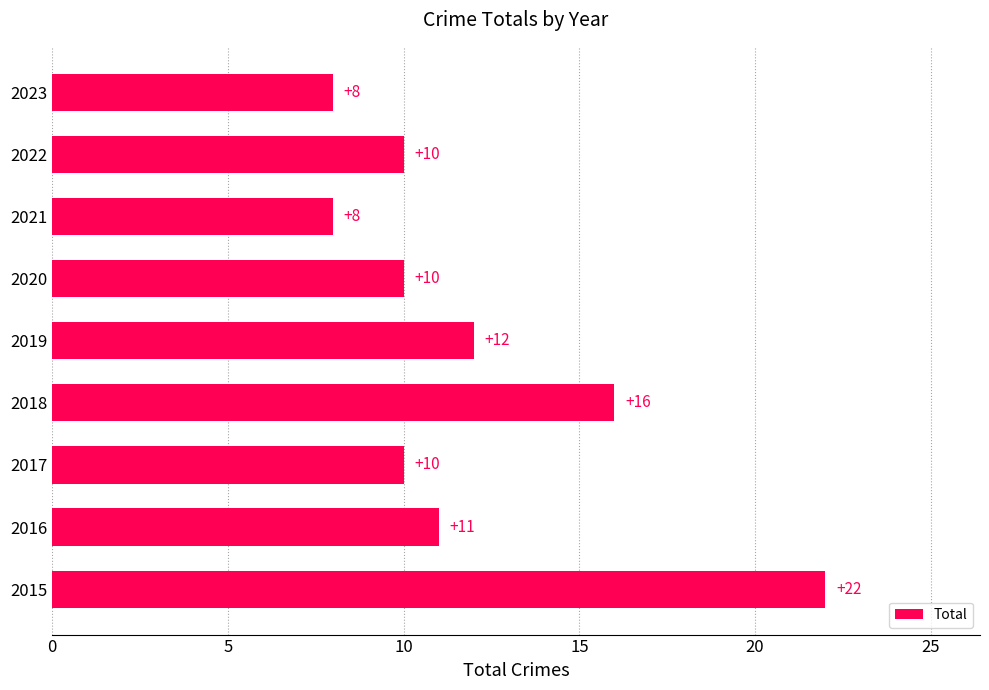

What is the minimum value shown in the chart?

8